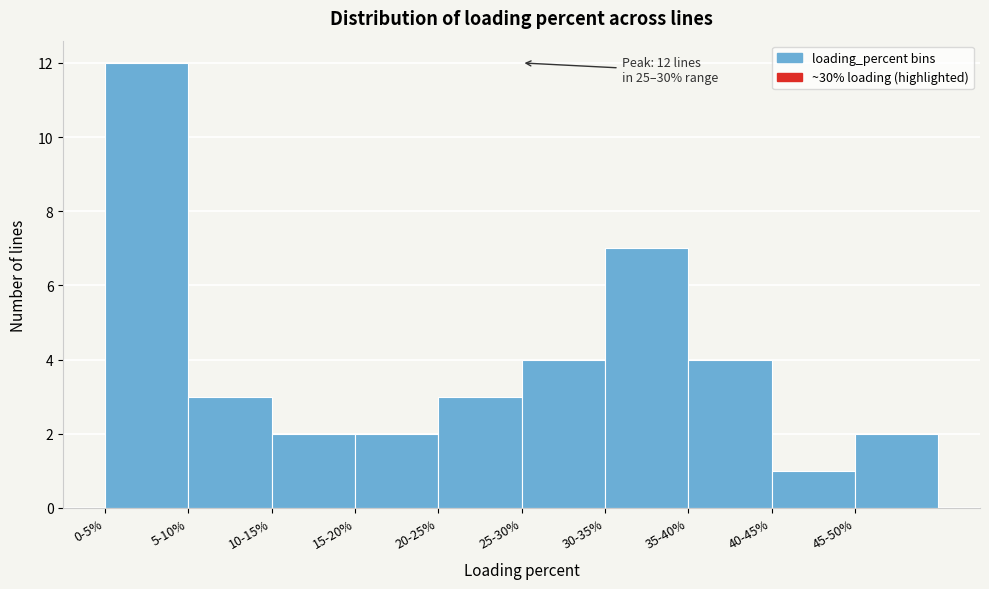

Reading right to left, what are all the values shown in this chart?

2	1	4	7	4	3	2	2	3	12